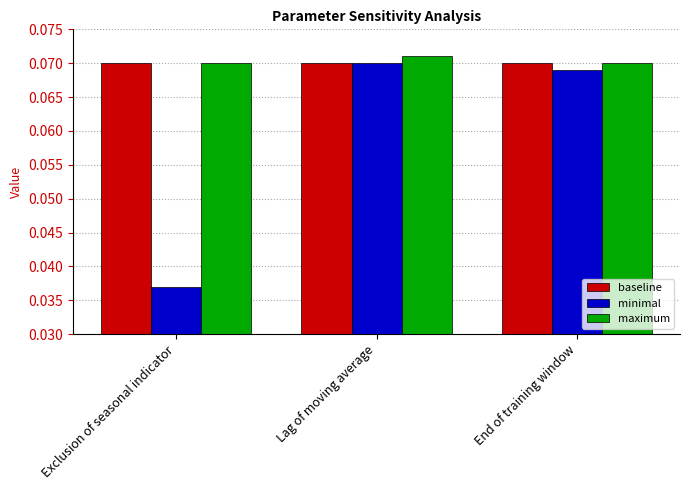

The value of minimal at Lag of moving average is 0.0. True or false?

False